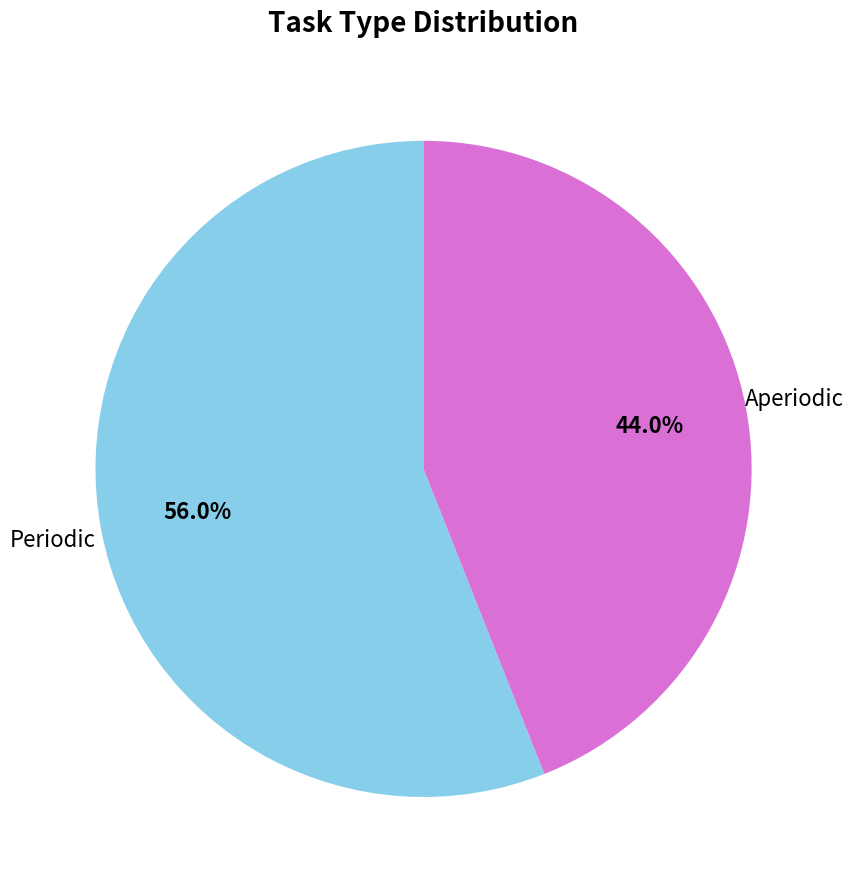

Rank the categories by value from lowest to highest.

Aperiodic, Periodic